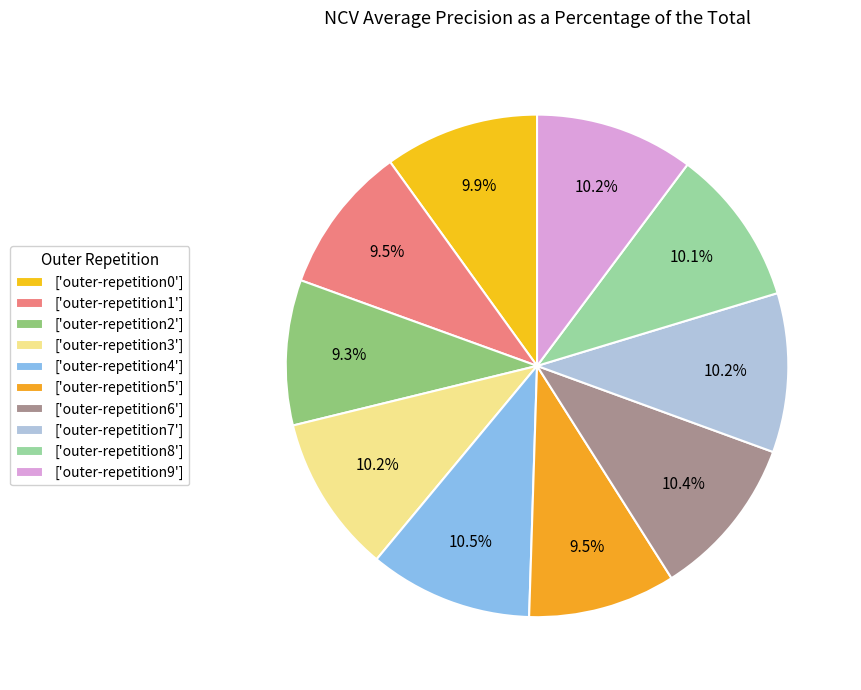

Which category has the smallest portion of the pie?

outer-repetition2